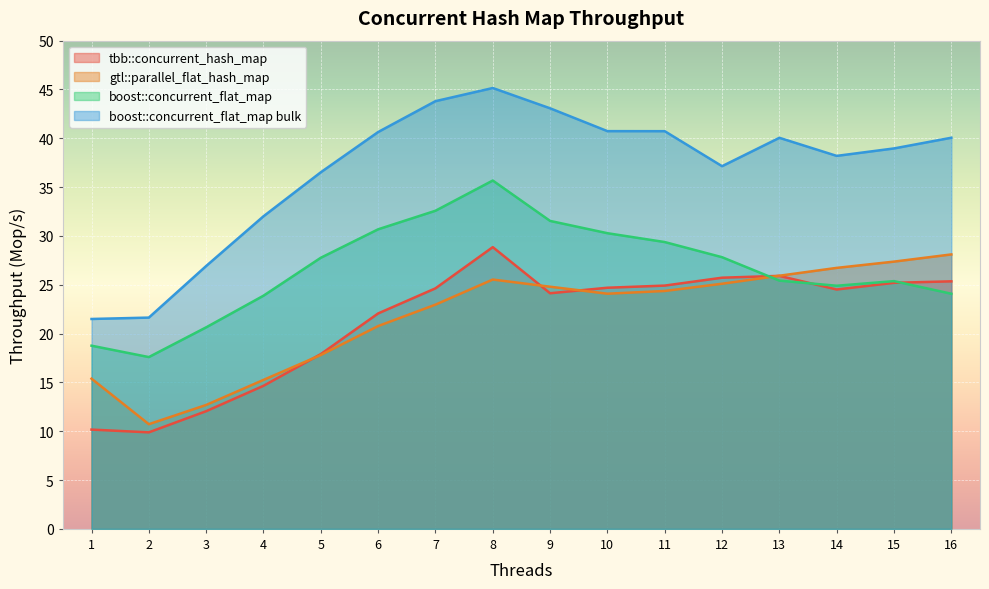

At 8, list the series in order from smallest to largest.

gtl::parallel_flat_hash_map, tbb::concurrent_hash_map, boost::concurrent_flat_map, boost::concurrent_flat_map bulk